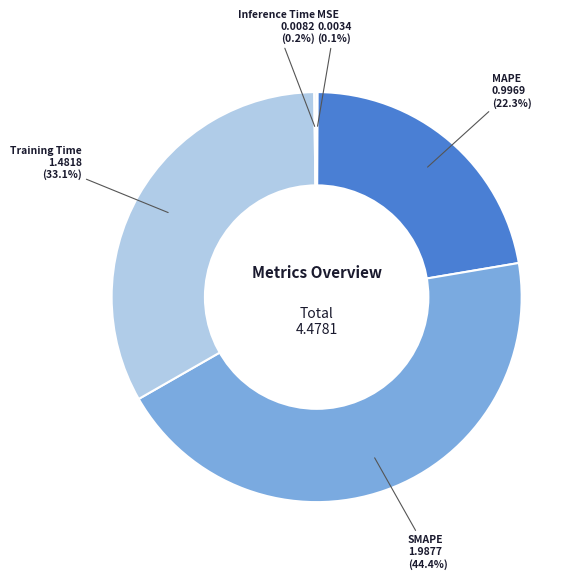

How much of the chart is everything except SMAPE?

55.6%